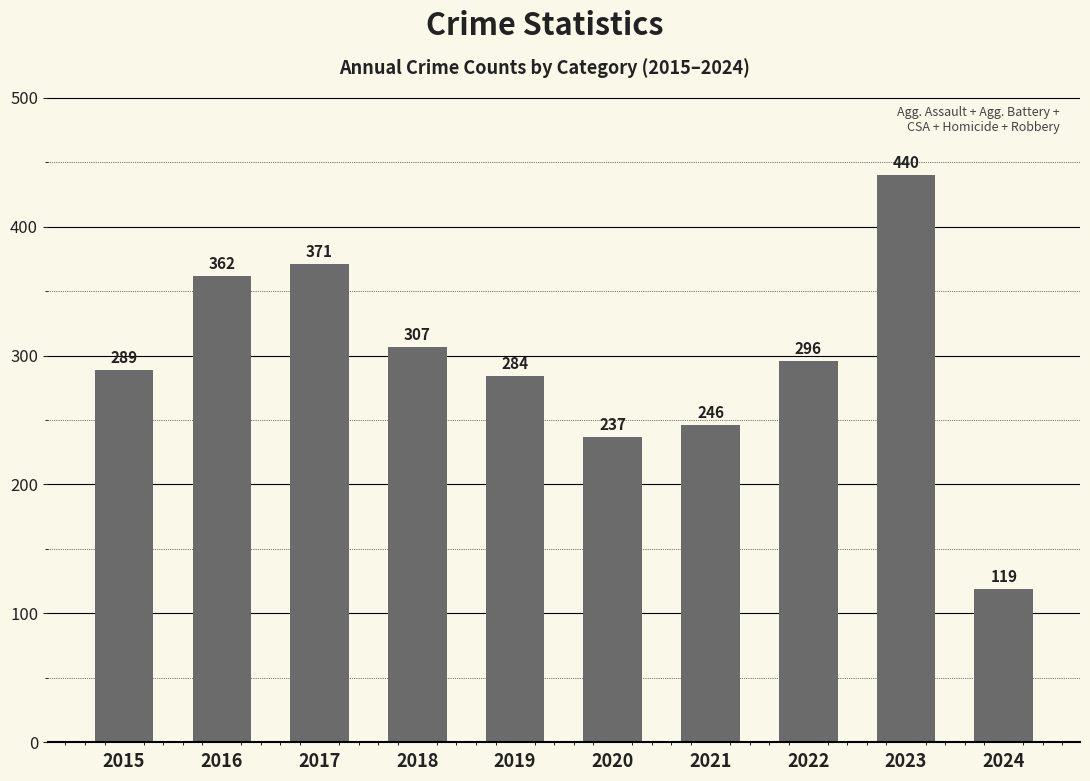

How many bars are there in total?

10